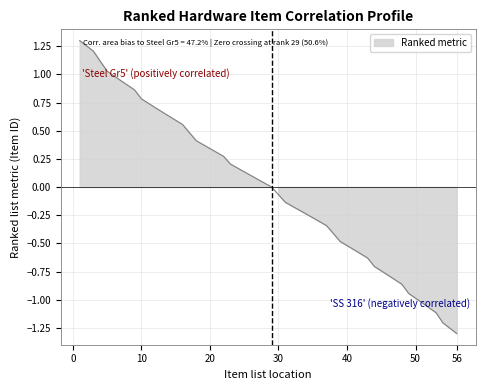

Reading left to right, list all the values displayed in this chart.

1=1.3	3=1.2	4=1.1	5=1.0	7=0.9	9=0.9	10=0.8	12=0.7	14=0.6	16=0.6	17=0.5	18=0.4	20=0.3	22=0.3	23=0.2	25=0.1	27=0.1	29=0.0	30=-0.1	31=-0.1	33=-0.2	35=-0.3	37=-0.3	38=-0.4	39=-0.5	41=-0.6	43=-0.6	44=-0.7	46=-0.8	48=-0.9	49=-0.9	51=-1.0	53=-1.1	54=-1.2	56=-1.3